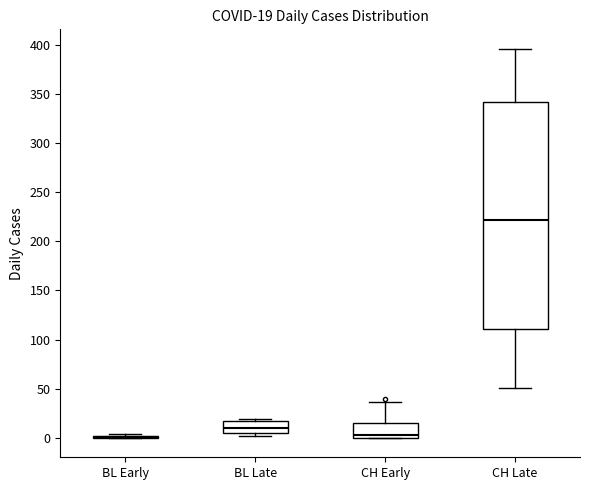

Comparing the boxes themselves (not the whiskers), which one is the tallest?

CH Late